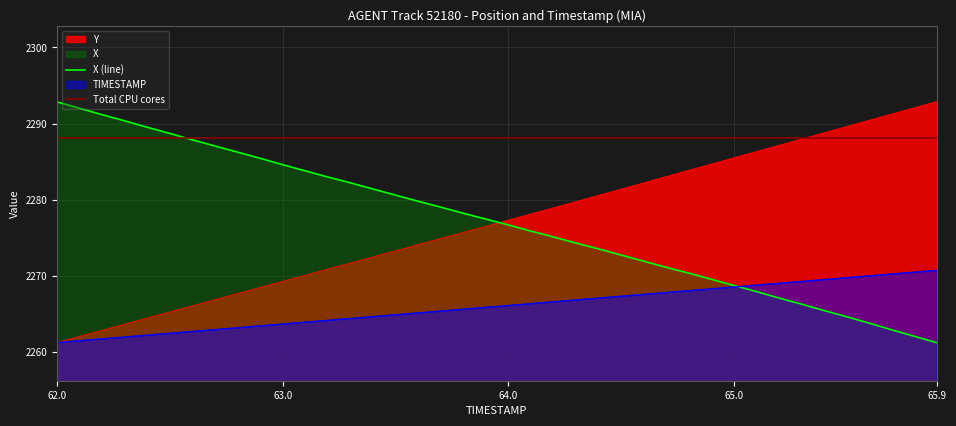

What is the difference between the maximum and minimum values in the Y series?

31.6